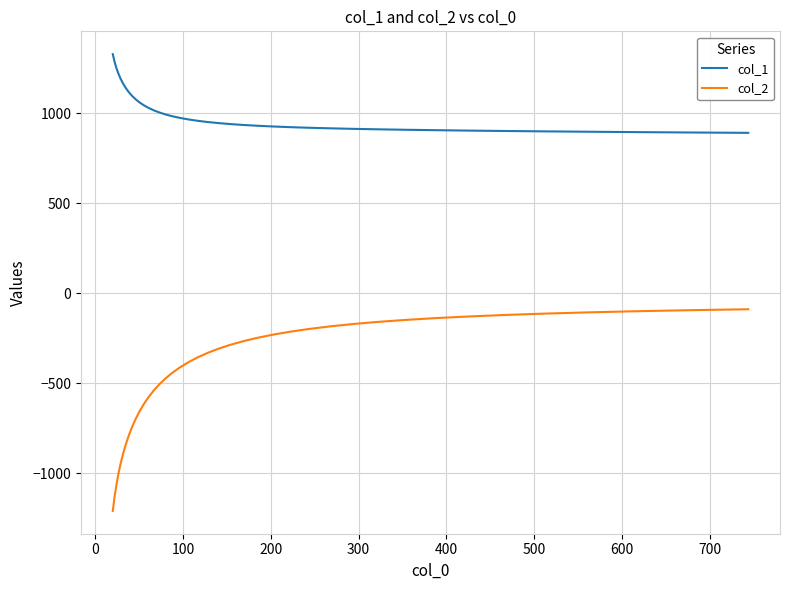

Which series has the largest total across all categories?

col_1